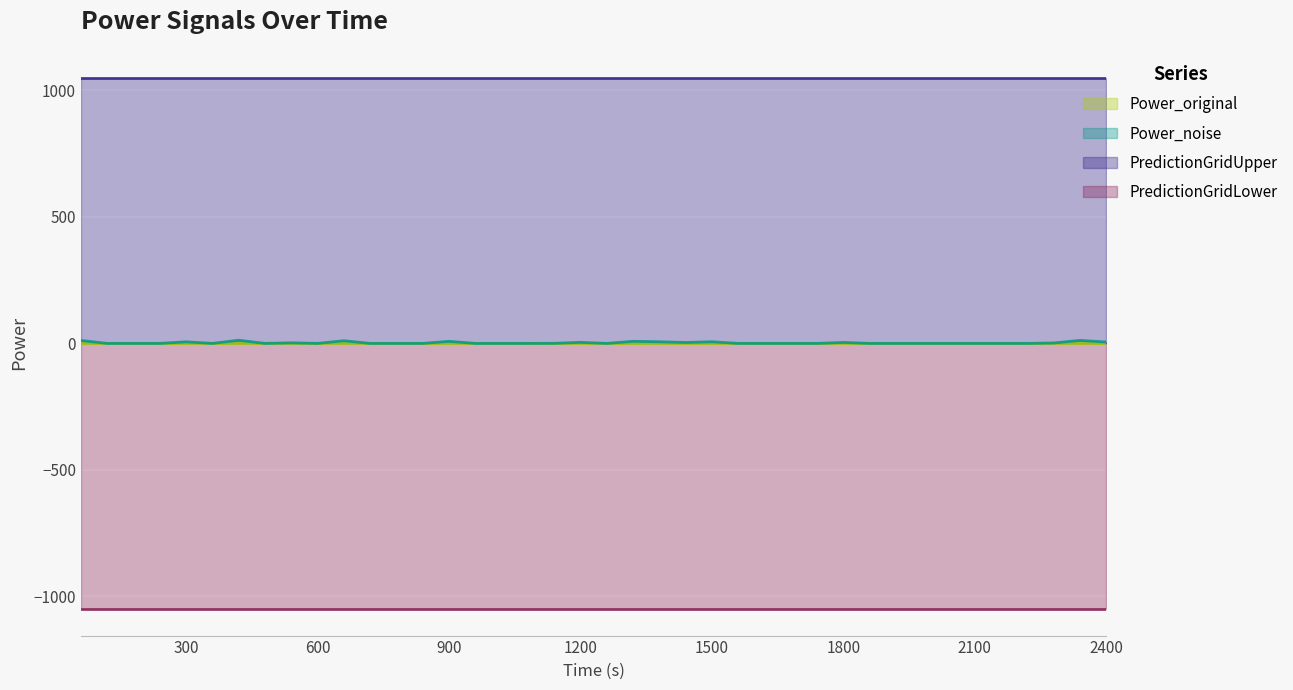

The value of PredictionGridLower at 24 is -1050.0. True or false?

True